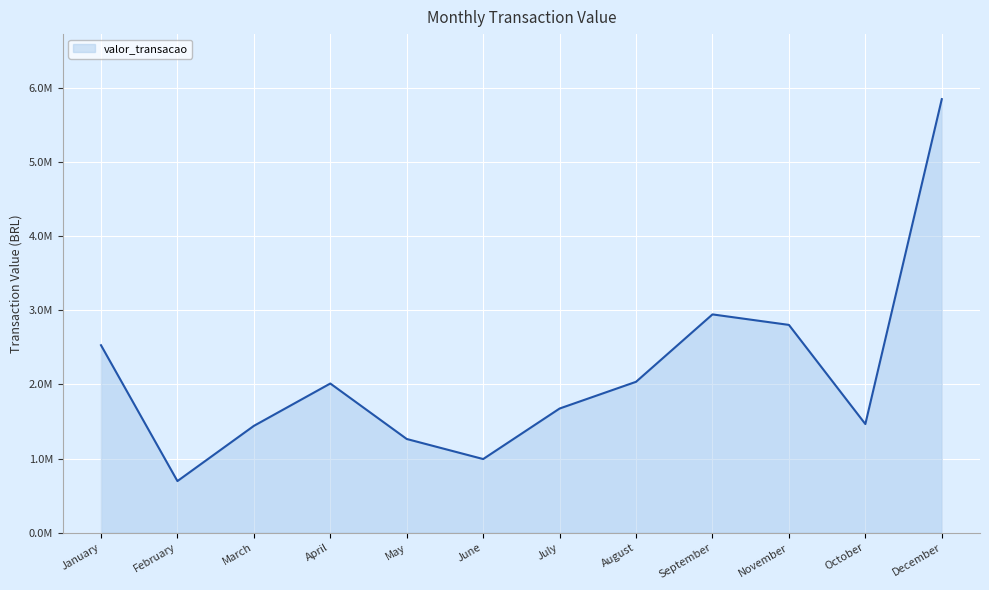

Is this an area chart (filled region under the line)?

Yes